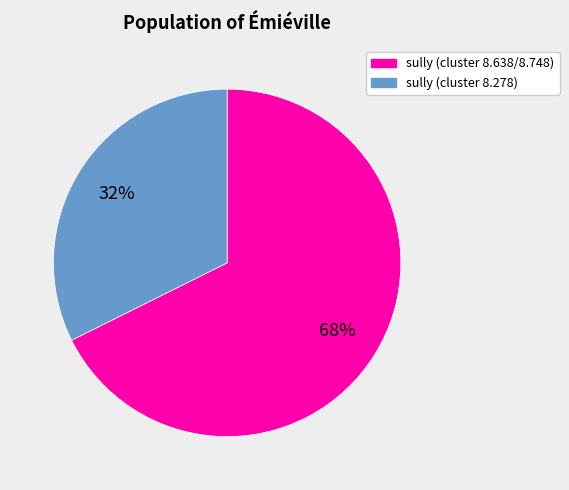

How many segments does this pie chart have?

2